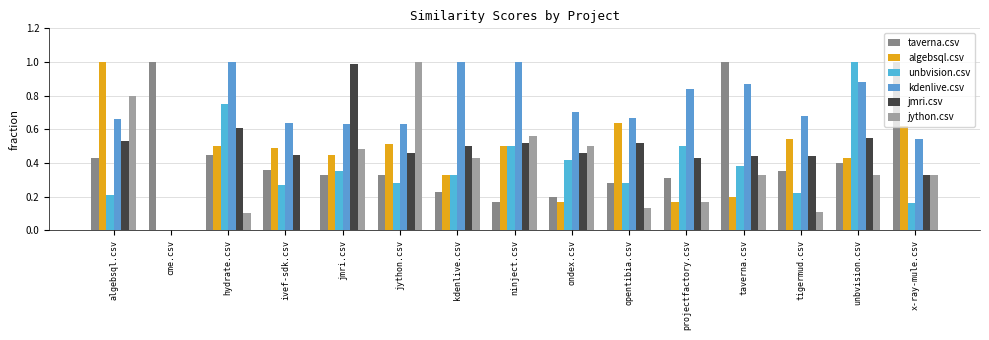

The value of jmri.csv at ninject.csv is 0.1. True or false?

False